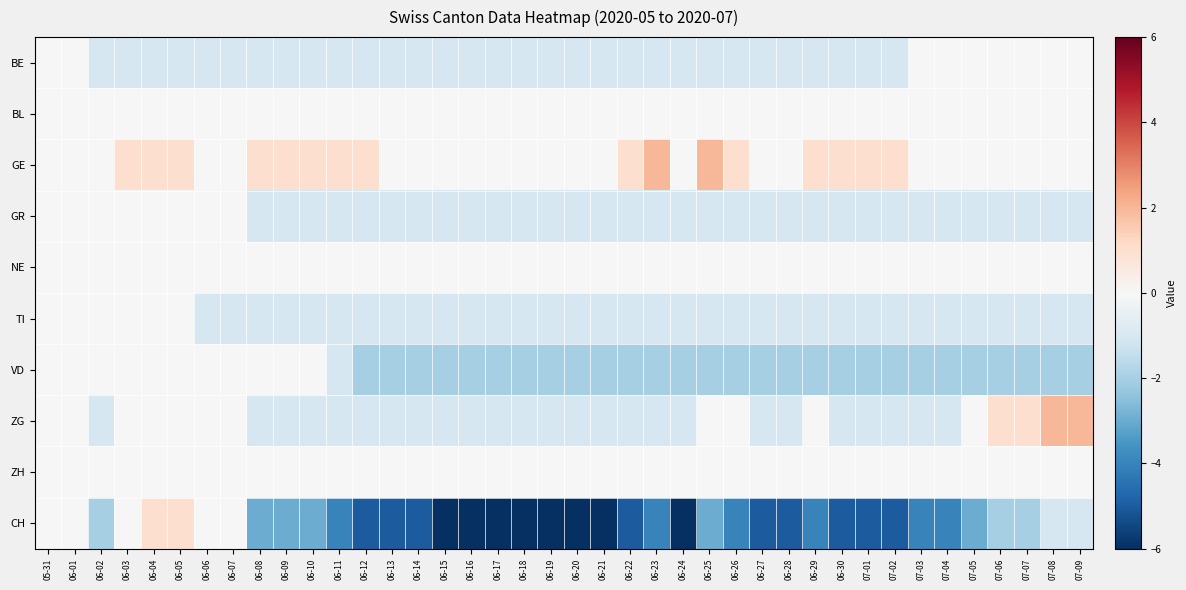

At which category does the chart reach its minimum across all series?

06-15